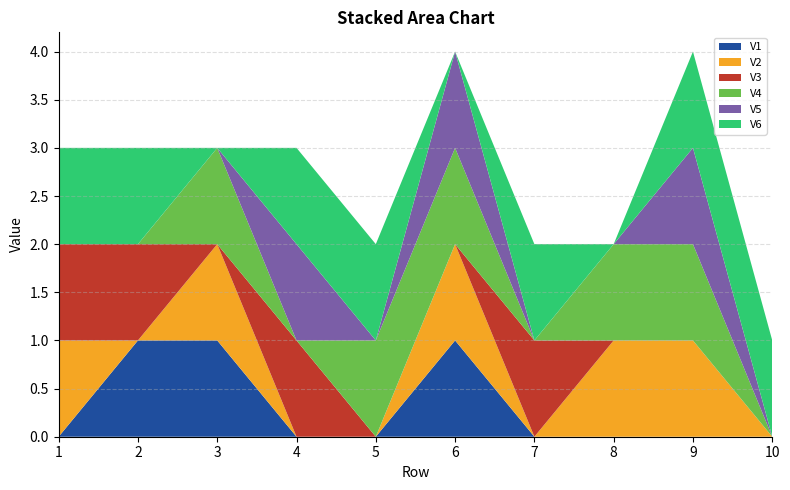

Reading left to right, list all the values displayed in this chart.

V1: 1=0	2=1	3=1	4=0	5=0	6=1	7=0	8=0	9=0	10=0
V2: 1=1	2=0	3=1	4=0	5=0	6=1	7=0	8=1	9=1	10=0
V3: 1=1	2=1	3=0	4=1	5=0	6=0	7=1	8=0	9=0	10=0
V4: 1=0	2=0	3=1	4=0	5=1	6=1	7=0	8=1	9=1	10=0
V5: 1=0	2=0	3=0	4=1	5=0	6=1	7=0	8=0	9=1	10=0
V6: 1=1	2=1	3=0	4=1	5=1	6=0	7=1	8=0	9=1	10=1